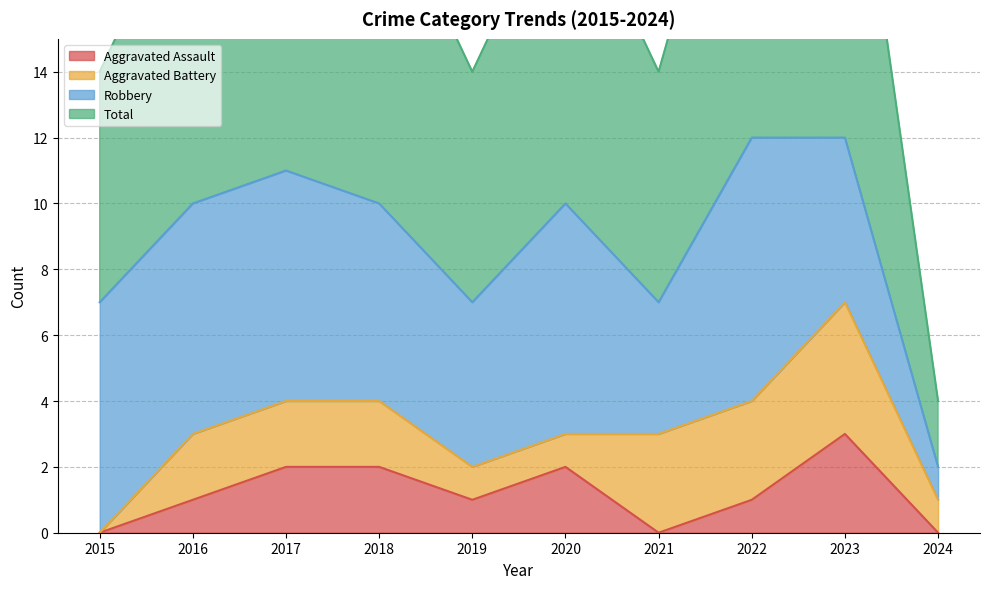

How many values in Aggravated Assault are above zero?

7